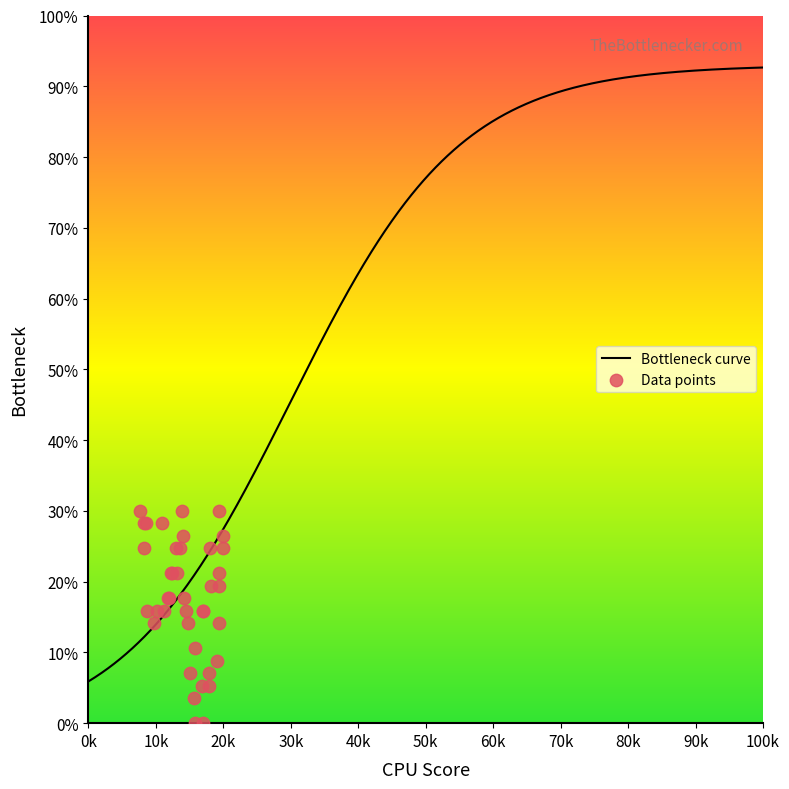

What is the highest value of the Bottleneck curve series?

92.6